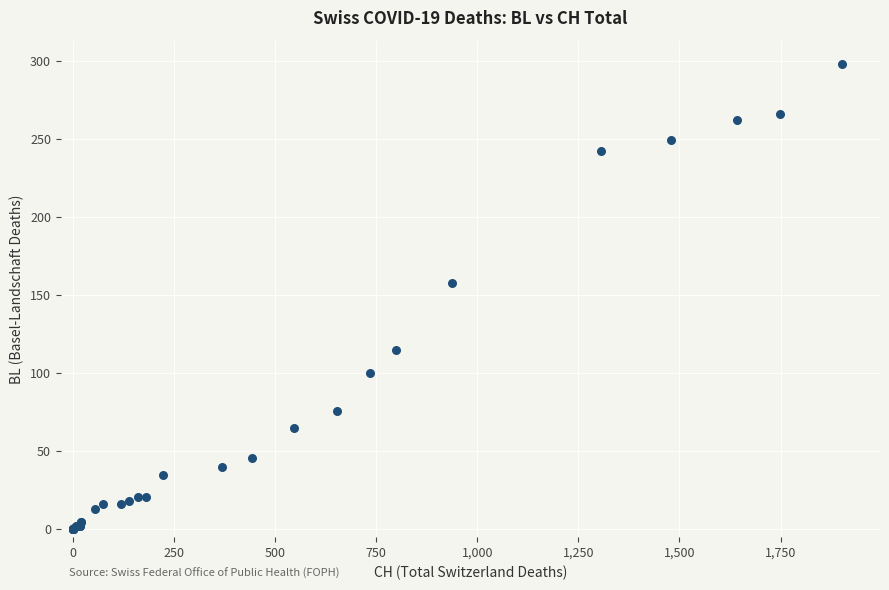

What Y value in the scatter plot is closest to 149?

158